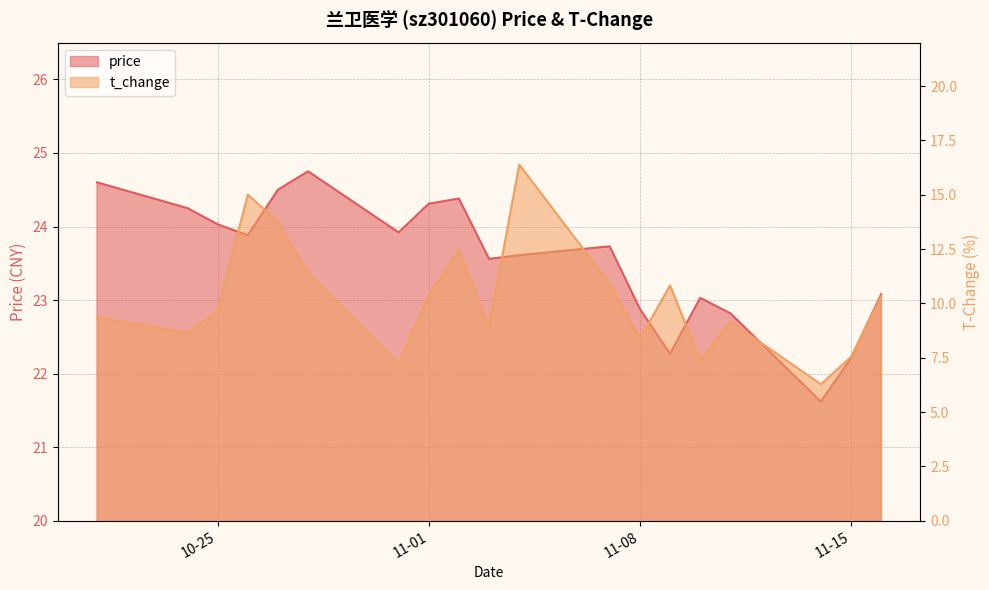

What is the difference between the maximum and minimum values in the price series?

3.1